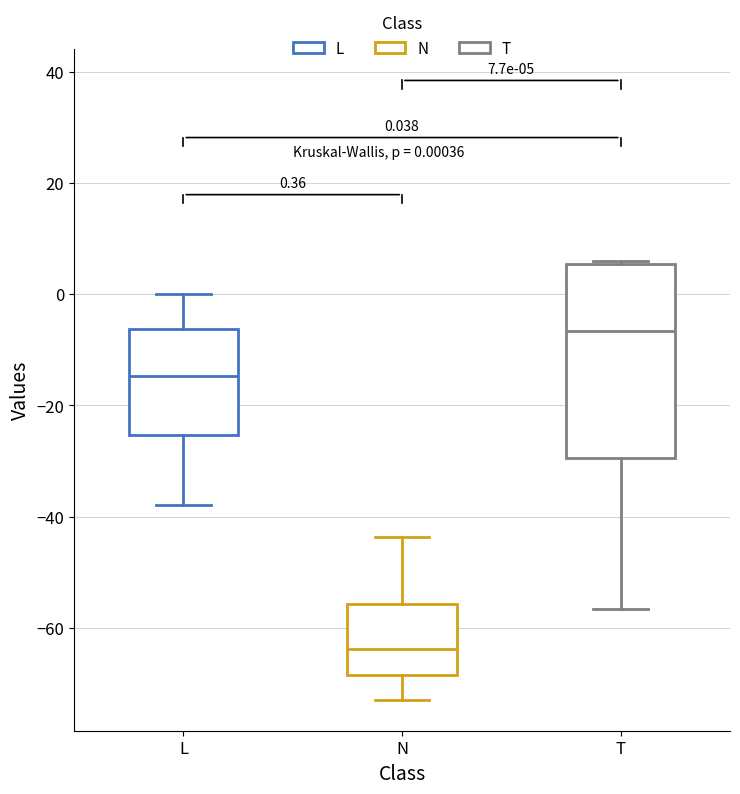

Comparing the boxes themselves (not the whiskers), which one is the tallest?

T